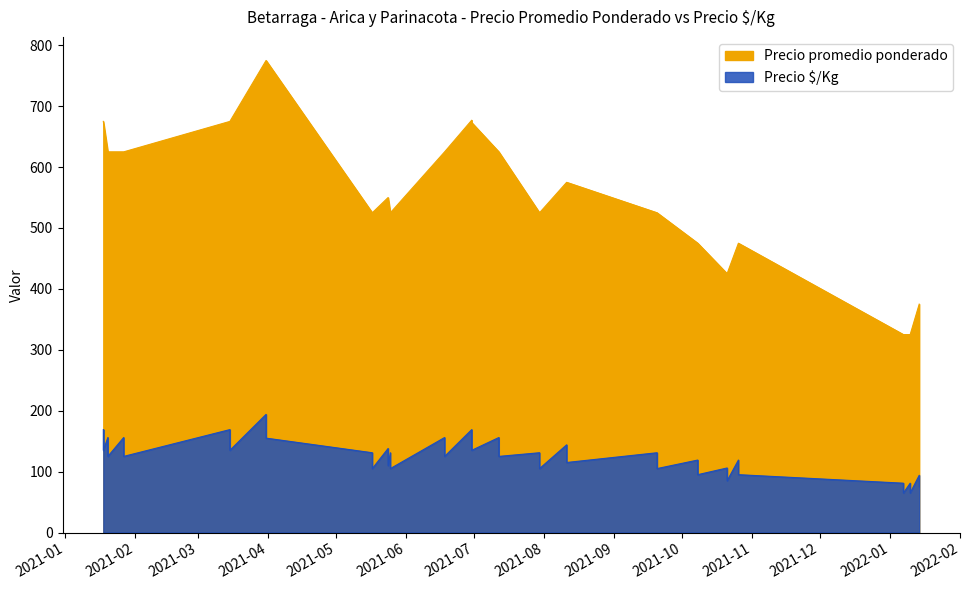

At how many categories does at least one series exceed 324?

40